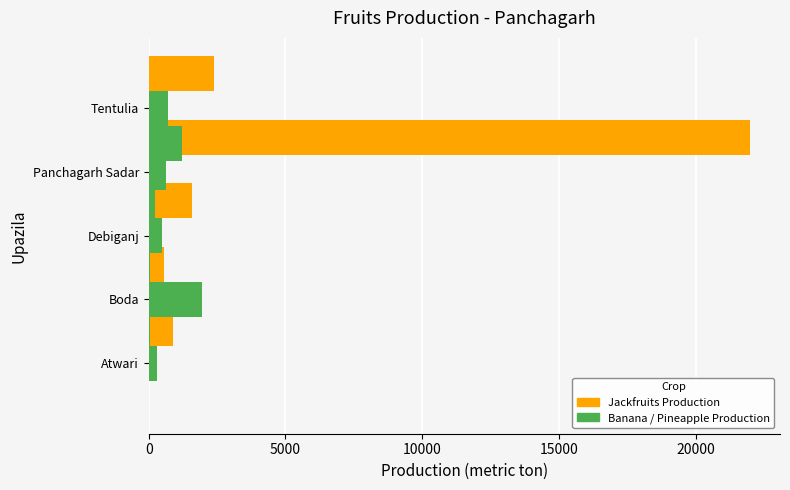

What is the total value across all series at 20000?

4284